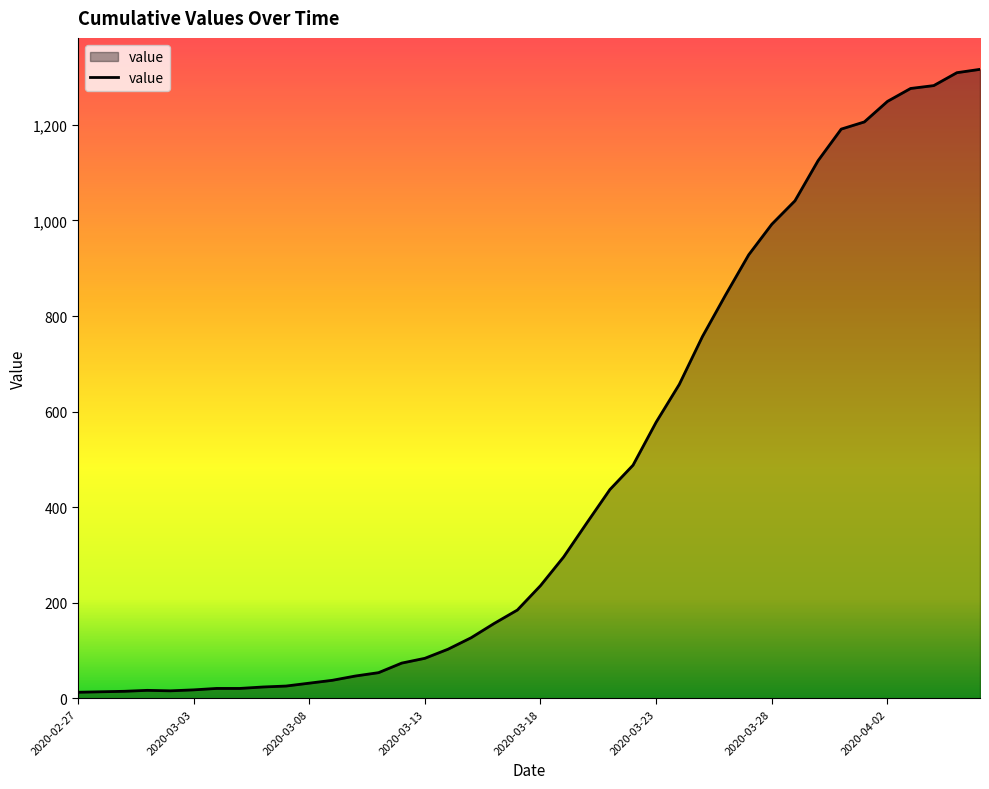

Does the chart have visible grid lines?

No